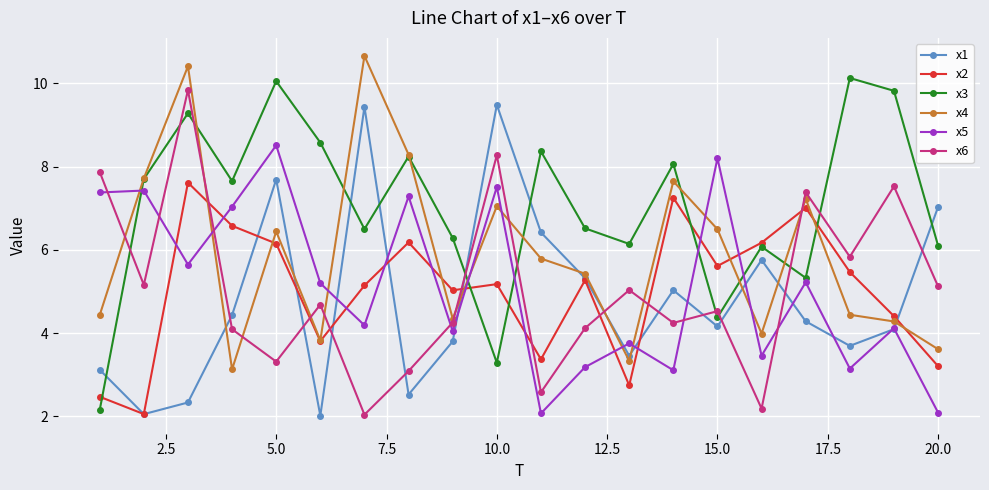

What is the difference between the second highest and second lowest values in the x3 series?

6.8